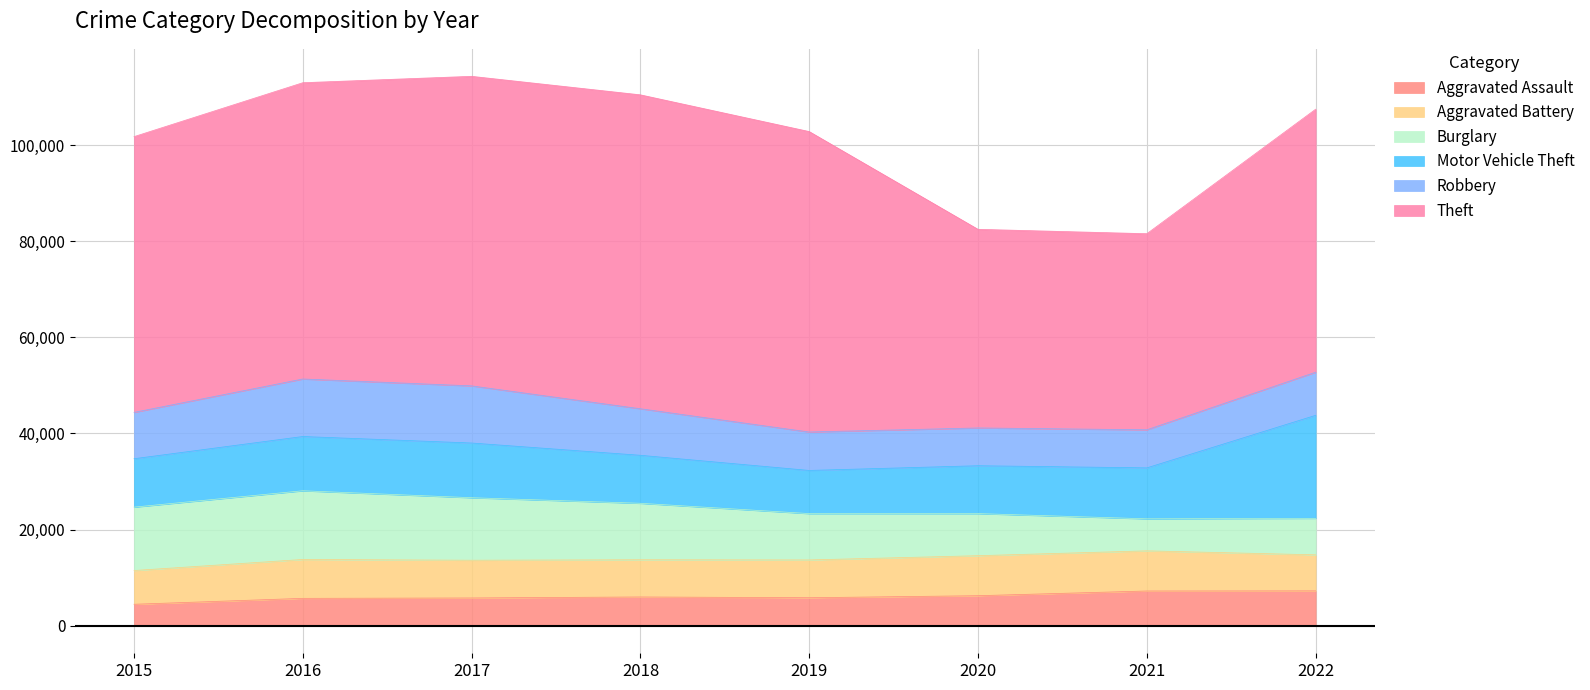

Reading left to right, what are all the values shown in this chart?

Aggravated Assault: 4480	5712	5793	6001	5841	6263	7243	7273
Aggravated Battery: 7018	8085	7845	7734	7857	8319	8348	7487
Burglary: 13184	14289	13001	11746	9639	8757	6658	7592
Motor Vehicle Theft: 10068	11286	11380	9984	8977	9956	10598	21426
Robbery: 9638	11960	11880	9679	7994	7855	7918	8969
Theft: 57350	61619	64381	65285	62486	41312	40782	54692